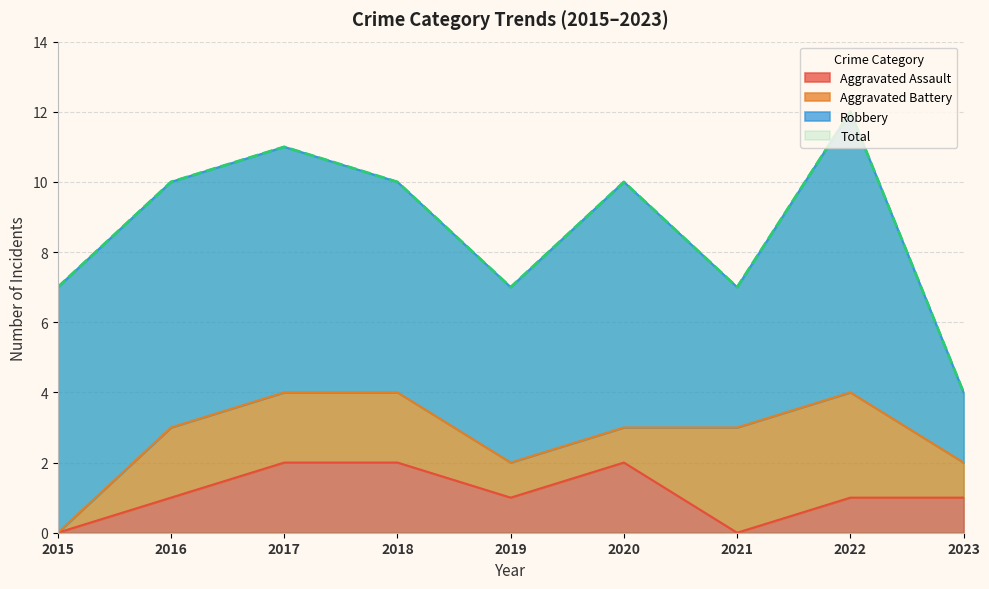

Is it true that Aggravated Assault equals 1 at 2021?

False